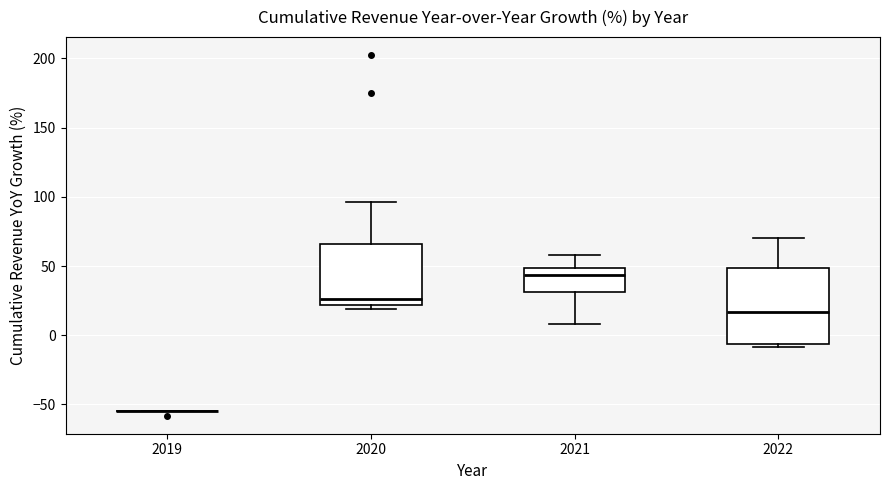

Where is the lower edge of the box at x = 2022 on the y-axis? The values are not printed on the chart, so give them approximately, as read against the axis.

-5